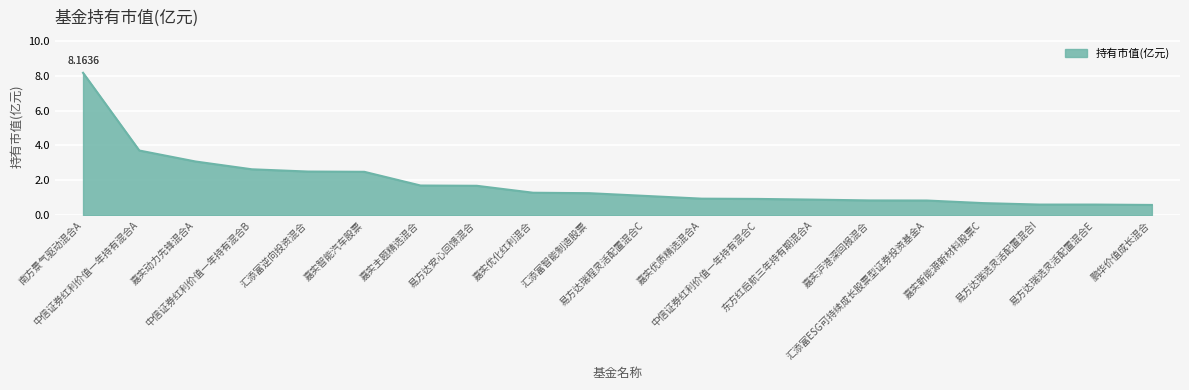

What position from the left is 易方达瑞选灵活配置混合I?

18